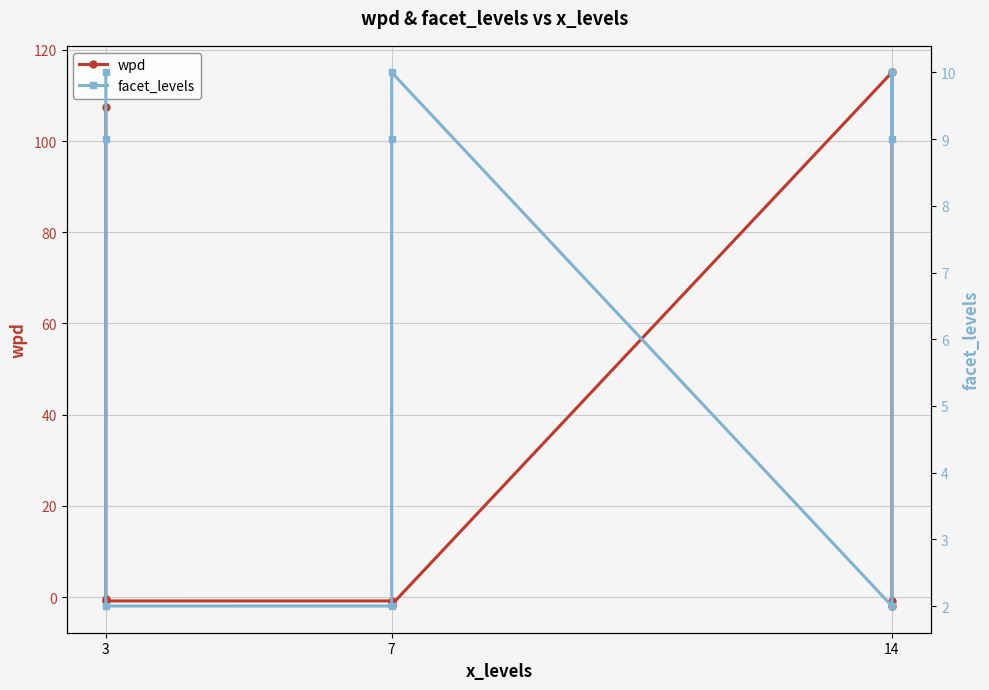

True or false: facet_levels has a value of 2.6 at 3.

False